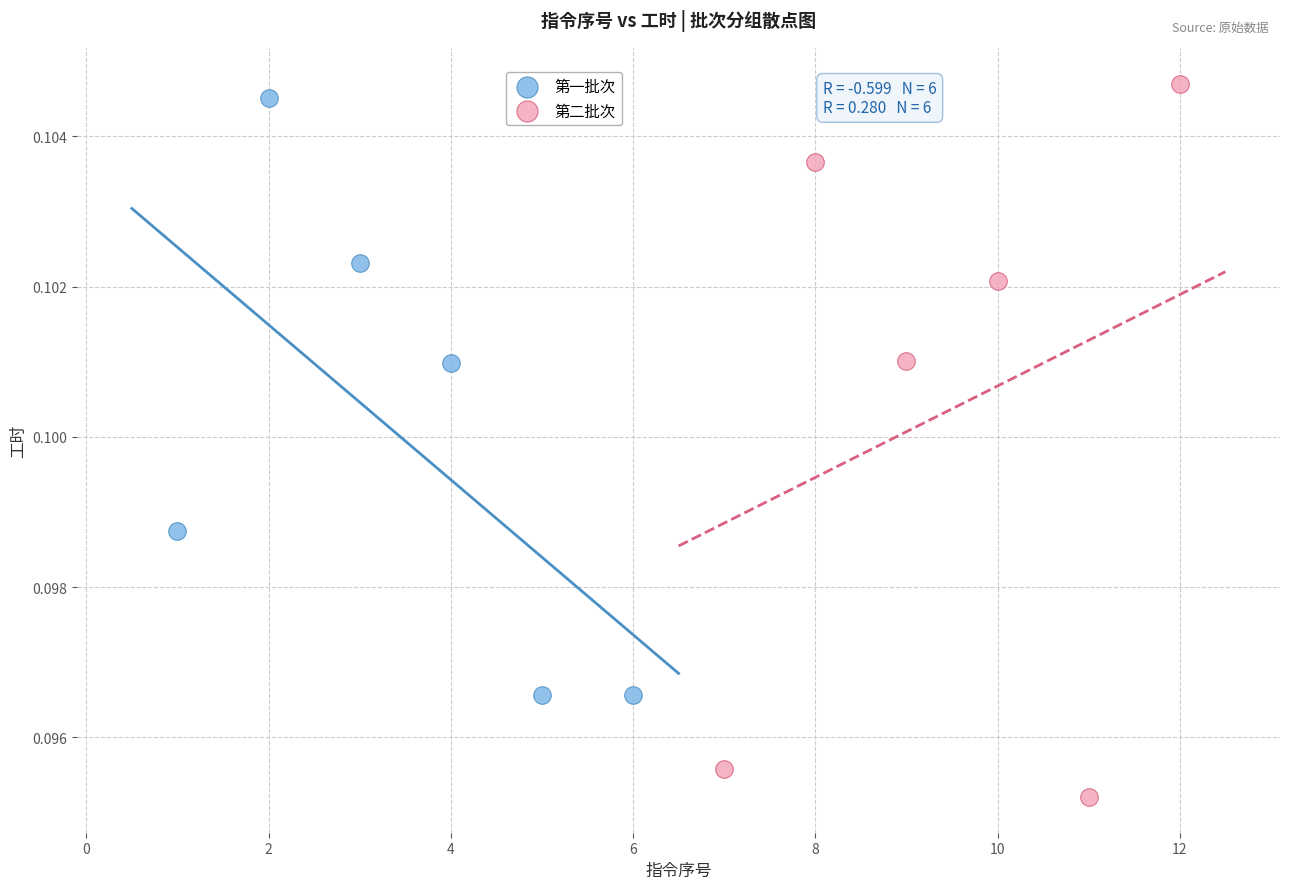

Which series reaches the minimum Y coordinate?

第二批次